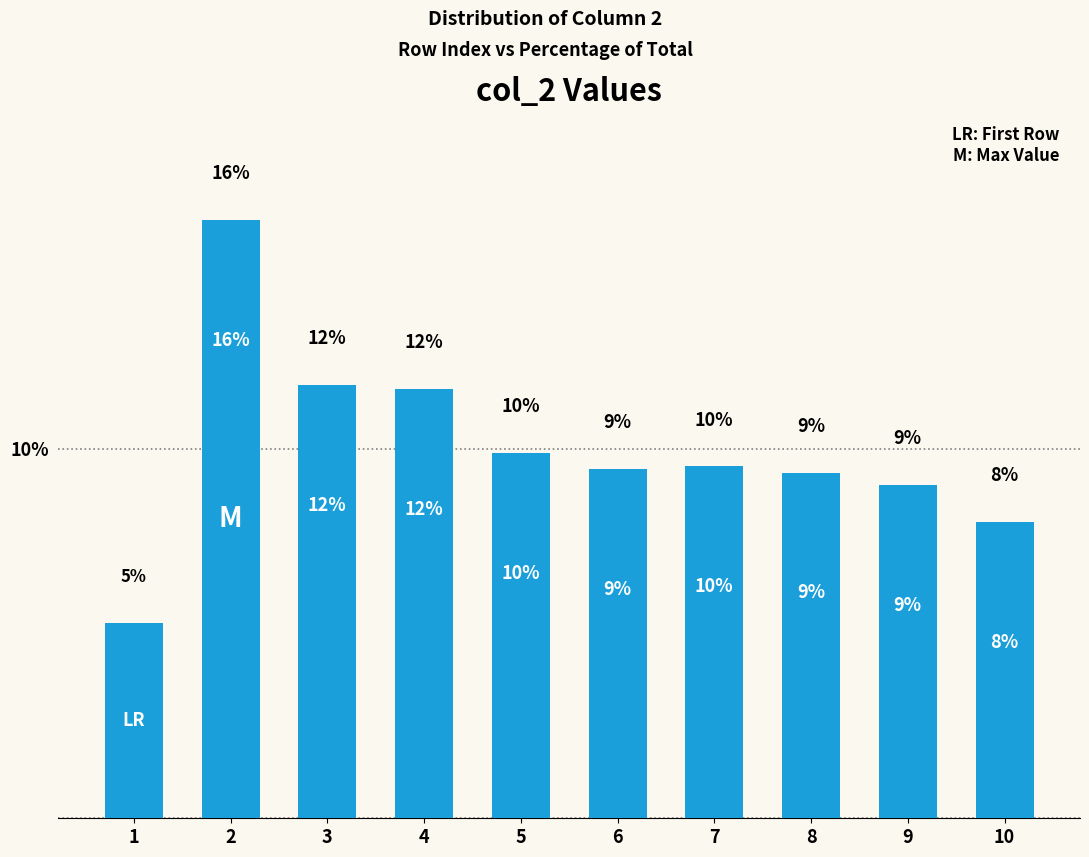

Approximately how many times larger is the value at 3 compared to 7?

1.2